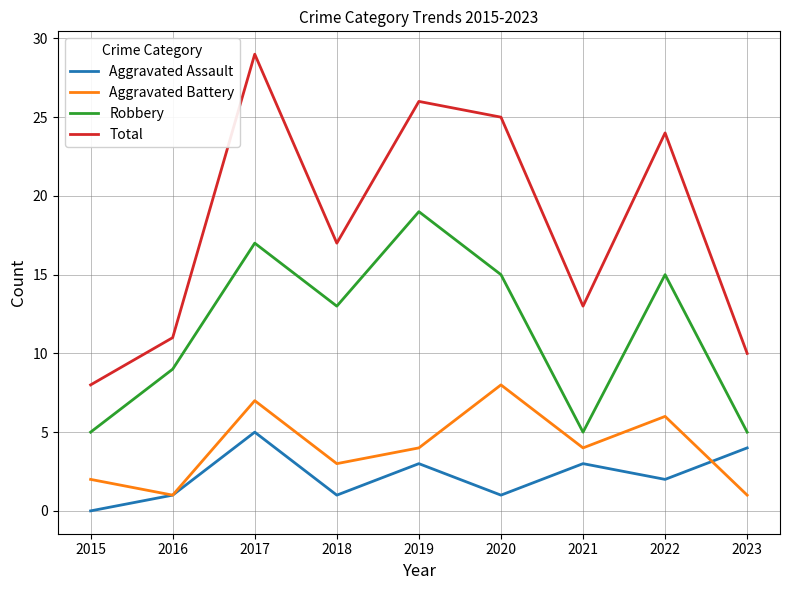

True or false: Total and Aggravated Assault intersect in this chart.

False